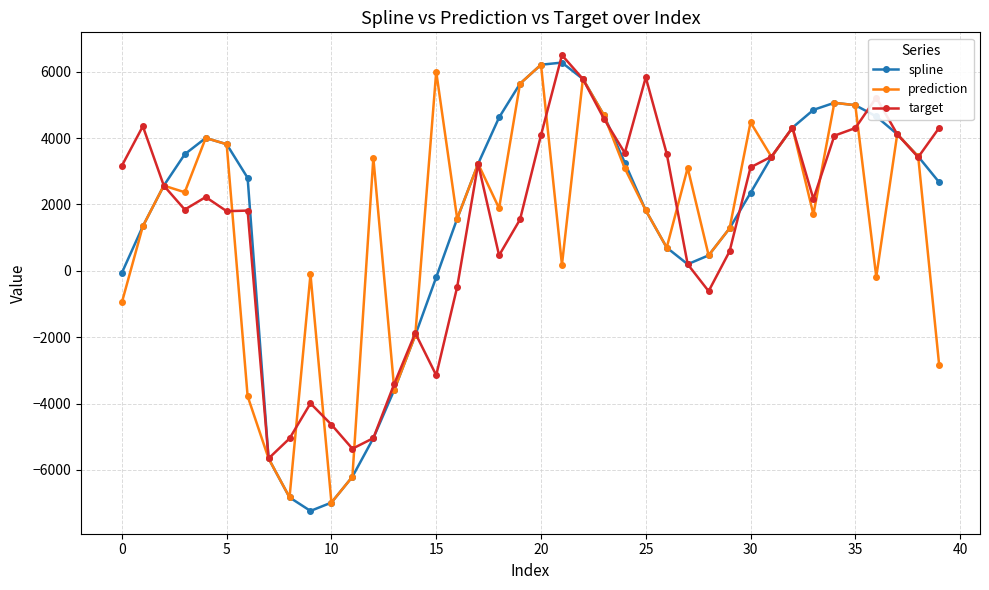

What are all the series names shown in the legend?

spline, prediction, target